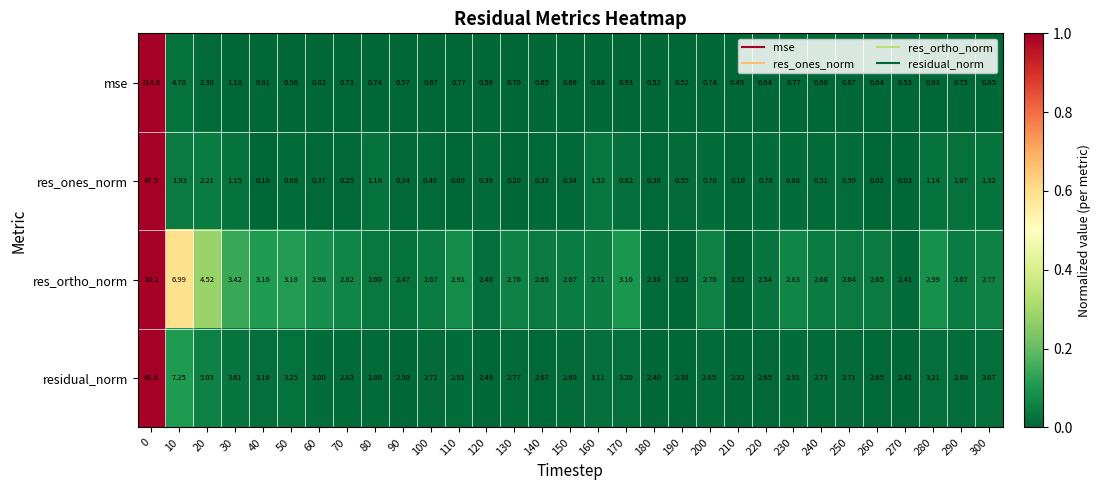

Which series has the largest range (max minus min)?

mse